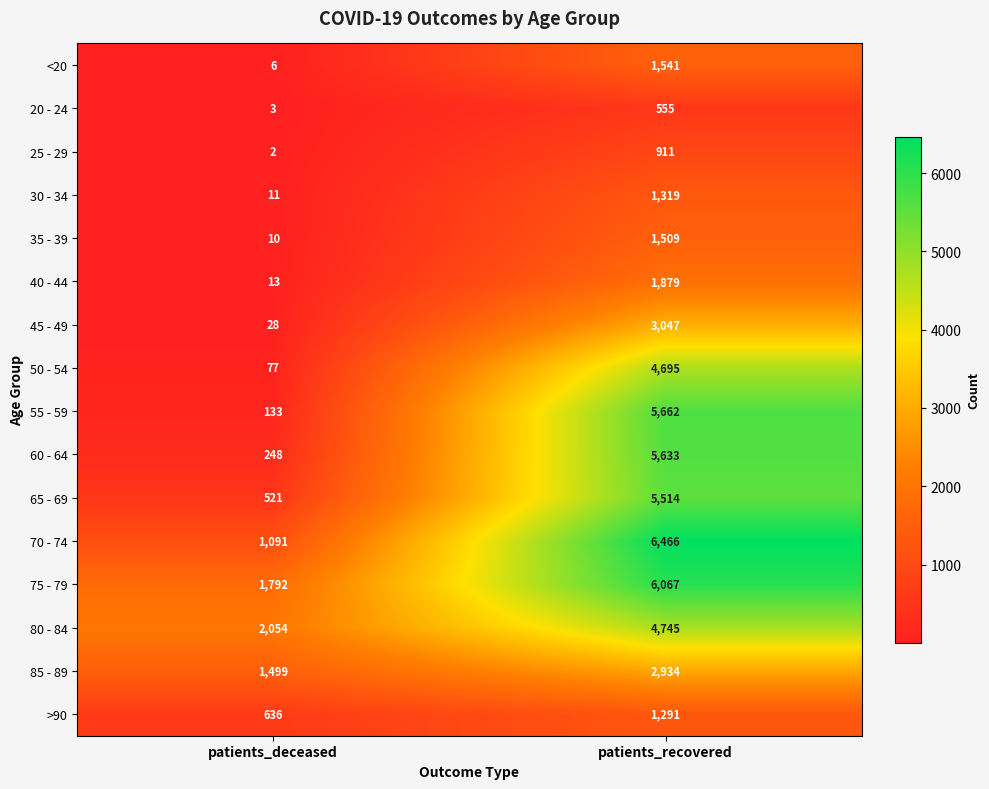

Is it true that 75 - 79 equals 8309 at patients_recovered?

False